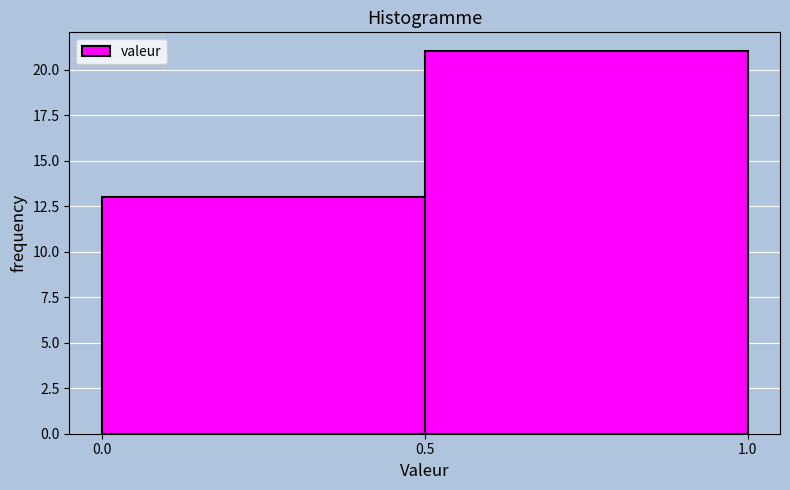

What is the height of the bar covering 0.0 to 0.5 on the x-axis? The values are not printed on the chart, so give them approximately, as read against the axis.

13